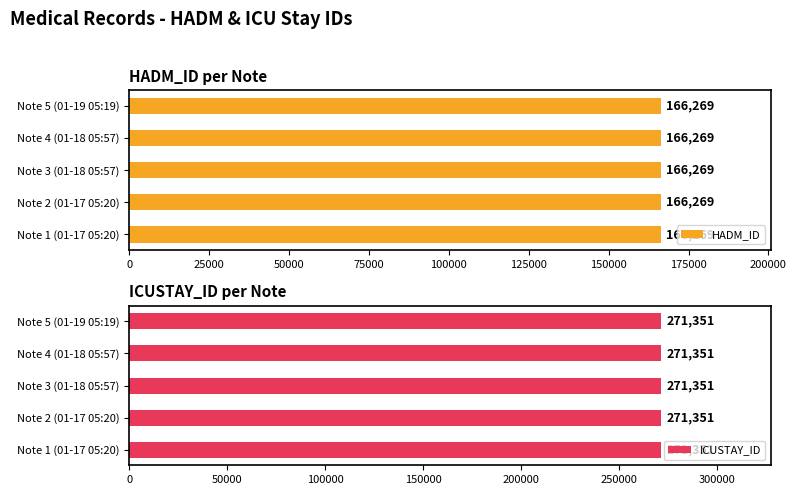

Reading left to right, what are all the values shown in this chart?

HADM_ID: 2110-01-17 05:20=166269	2110-01-17 05:20=166269	2110-01-18 05:57=166269	2110-01-18 05:57=166269	2110-01-19 05:19=166269
ICUSTAY_ID: 2110-01-17 05:20=271351	2110-01-17 05:20=271351	2110-01-18 05:57=271351	2110-01-18 05:57=271351	2110-01-19 05:19=271351